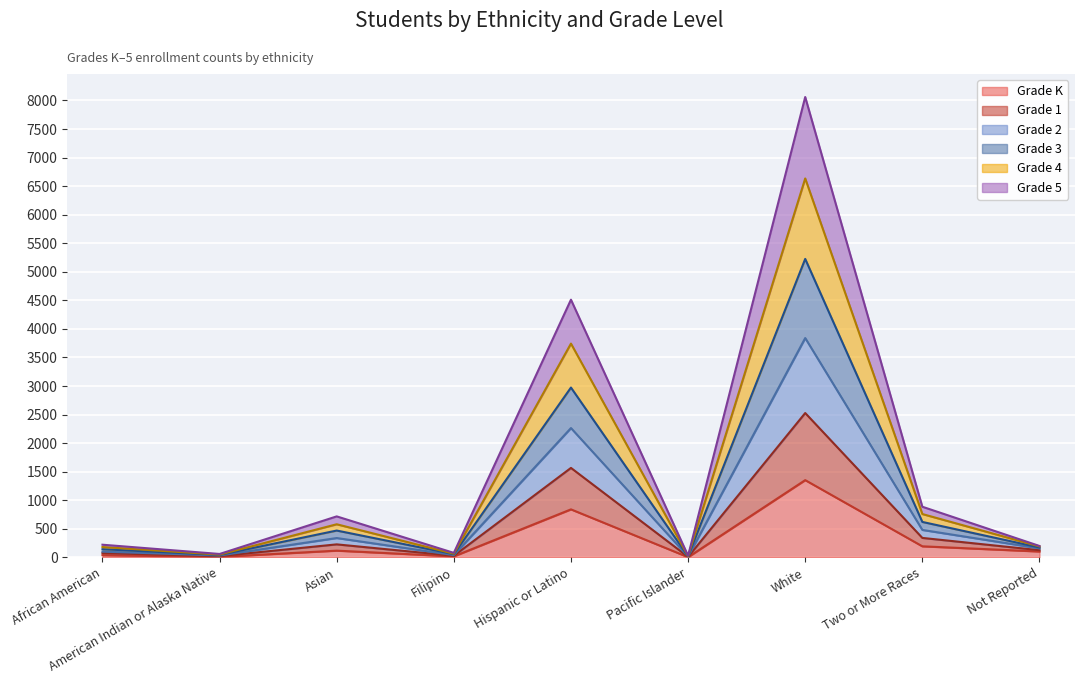

How many data points in Grade 2 are above 221?

4